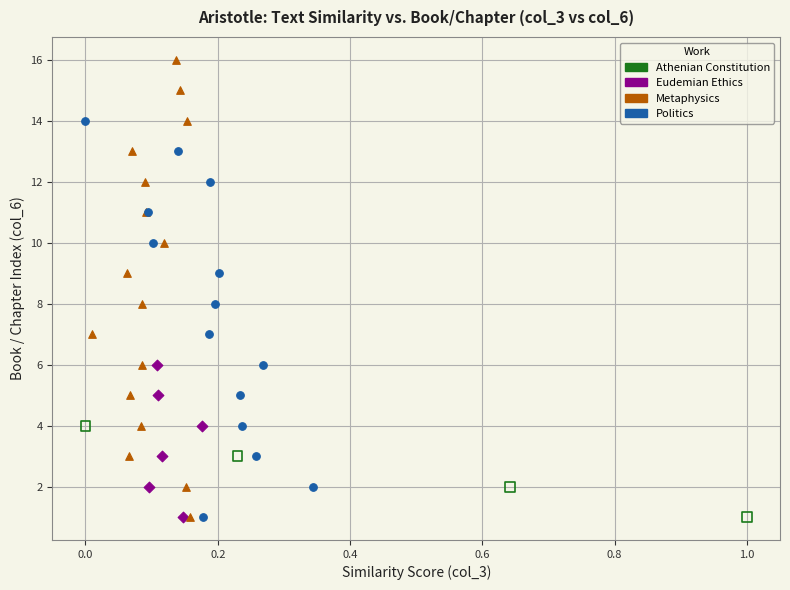

Which series has the largest Y range (max minus min)?

Metaphysics